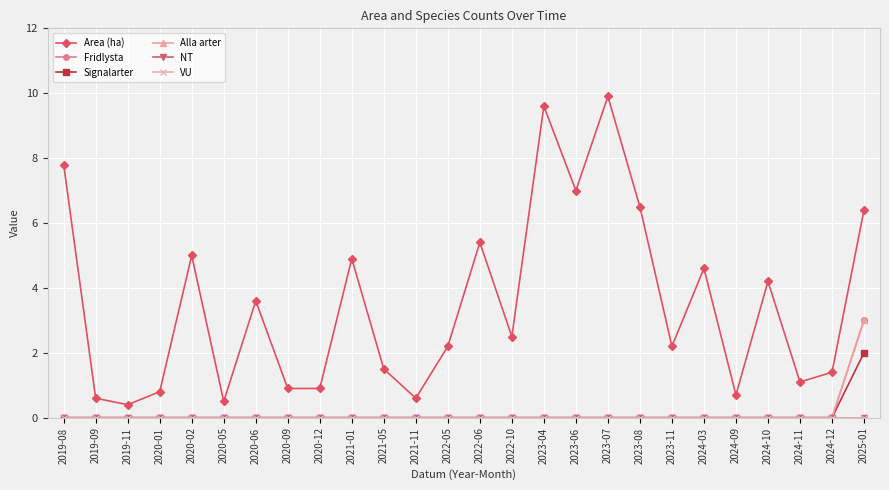

Reading left to right, extract all data points from this chart.

Area (ha): 7.8	0.6	0.4	0.8	5.0	0.5	3.6	0.9	0.9	4.9	1.5	0.6	2.2	5.4	2.5	9.6	7.0	9.9	6.5	2.2	4.6	0.7	4.2	1.1	1.4	6.4
Fridlysta: 0.0	0.0	0.0	0.0	0.0	0.0	0.0	0.0	0.0	0.0	0.0	0.0	0.0	0.0	0.0	0.0	0.0	0.0	0.0	0.0	0.0	0.0	0.0	0.0	0.0	3.0
Signalarter: 0.0	0.0	0.0	0.0	0.0	0.0	0.0	0.0	0.0	0.0	0.0	0.0	0.0	0.0	0.0	0.0	0.0	0.0	0.0	0.0	0.0	0.0	0.0	0.0	0.0	2.0
Alla arter: 0.0	0.0	0.0	0.0	0.0	0.0	0.0	0.0	0.0	0.0	0.0	0.0	0.0	0.0	0.0	0.0	0.0	0.0	0.0	0.0	0.0	0.0	0.0	0.0	0.0	3.0
NT: 0.0	0.0	0.0	0.0	0.0	0.0	0.0	0.0	0.0	0.0	0.0	0.0	0.0	0.0	0.0	0.0	0.0	0.0	0.0	0.0	0.0	0.0	0.0	0.0	0.0	0.0
VU: 0.0	0.0	0.0	0.0	0.0	0.0	0.0	0.0	0.0	0.0	0.0	0.0	0.0	0.0	0.0	0.0	0.0	0.0	0.0	0.0	0.0	0.0	0.0	0.0	0.0	0.0